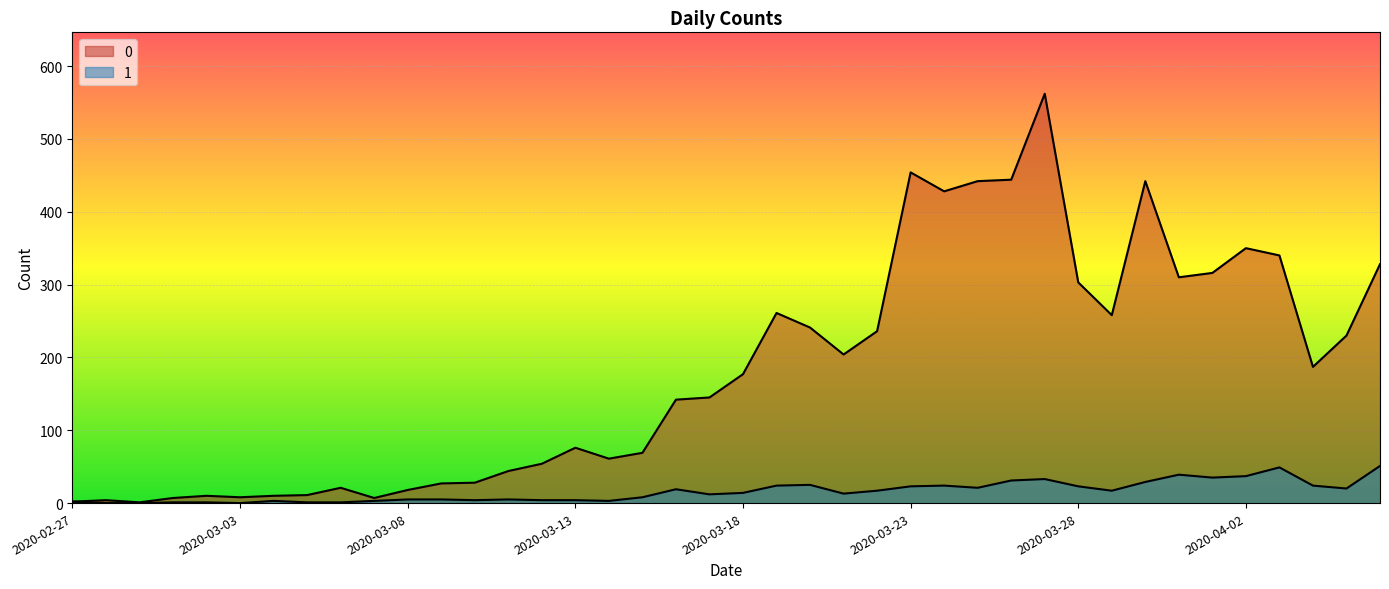

Does the chart display data point markers on the line(s)?

No